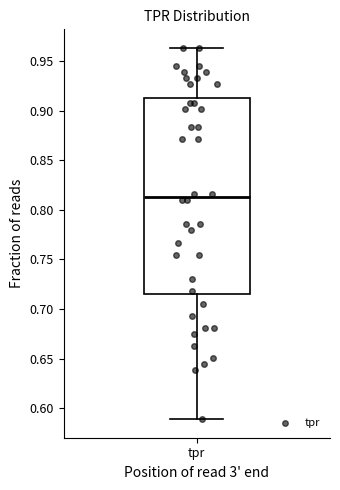

Where is the upper edge of the box for tpr on the y-axis? The values are not printed on the chart, so give them approximately, as read against the axis.

0.915